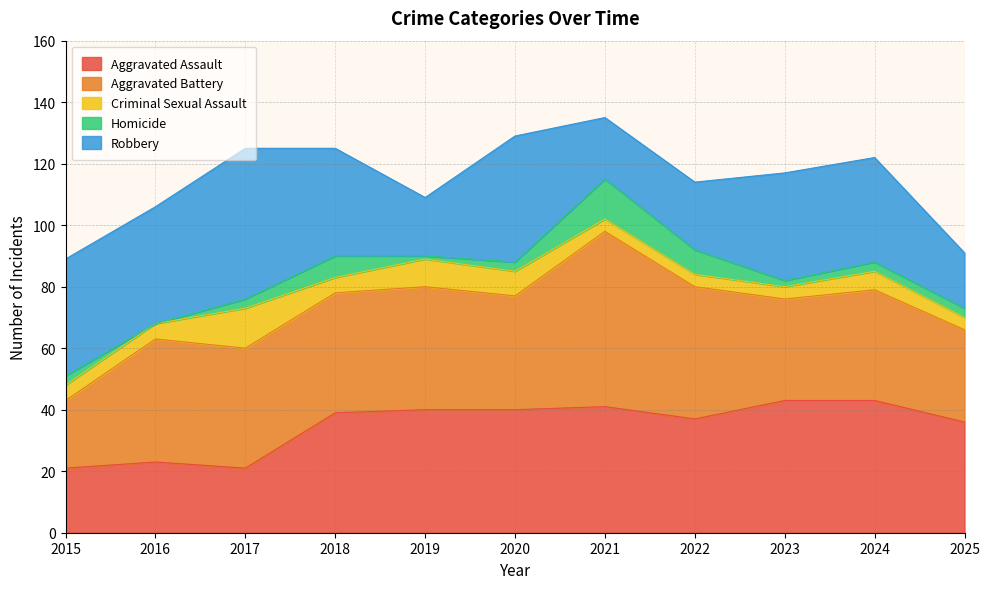

The value of Aggravated Battery at 2019 is 40. True or false?

True